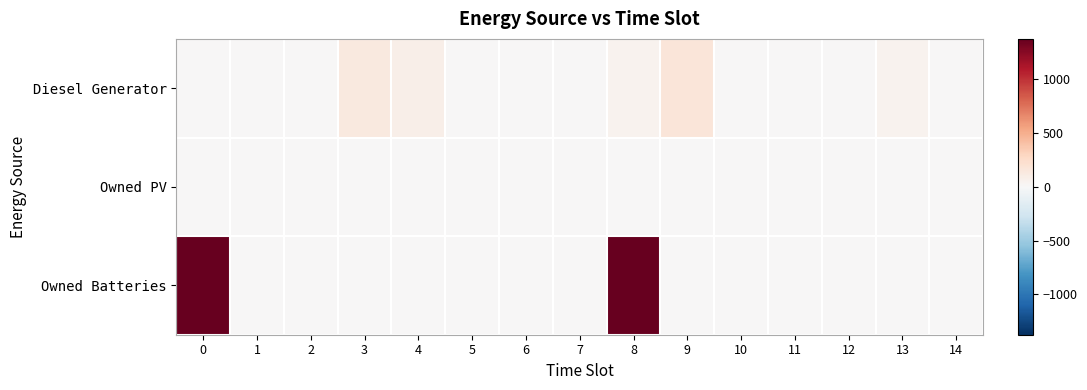

Reading left to right, extract all data points from this chart.

Diesel Generator: 0=0	1=0	2=0	3=133	4=83	5=0	6=0	7=0	8=50	9=166	10=1	11=0	12=0	13=49	14=0
Owned PV: 0=0	1=0	2=0	3=0	4=0	5=0	6=0	7=0	8=0	9=0	10=0	11=0	12=0	13=0	14=0
Owned Batteries: 0=1374	1=0	2=0	3=0	4=0	5=0	6=0	7=0	8=1374	9=0	10=0	11=0	12=0	13=0	14=0